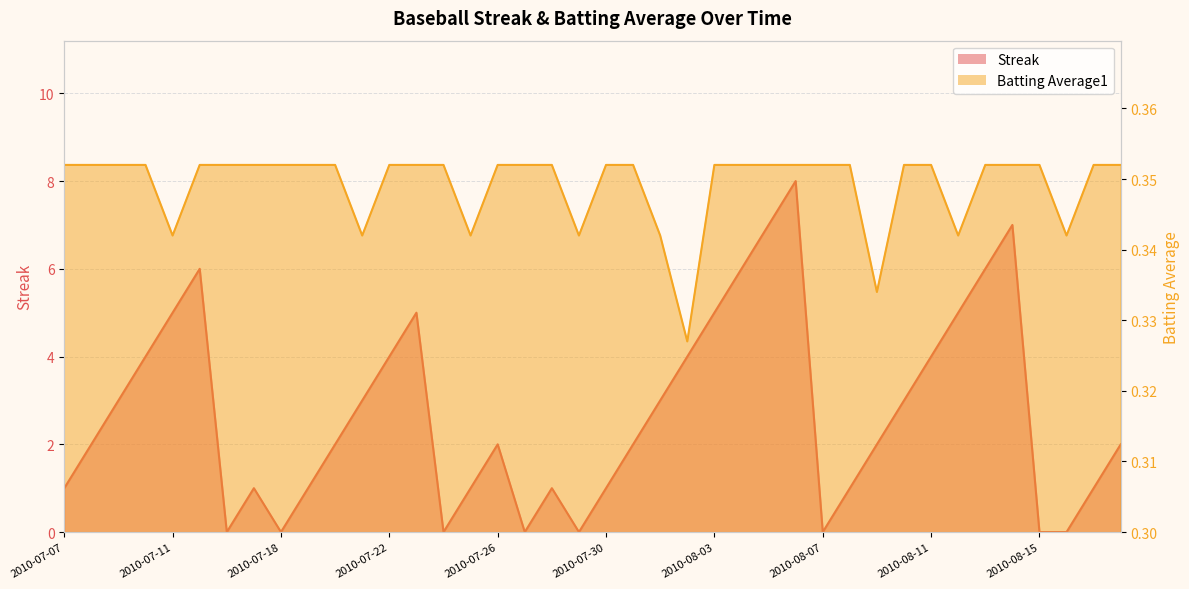

True or false: Streak and Batting Average1 intersect in this chart.

True